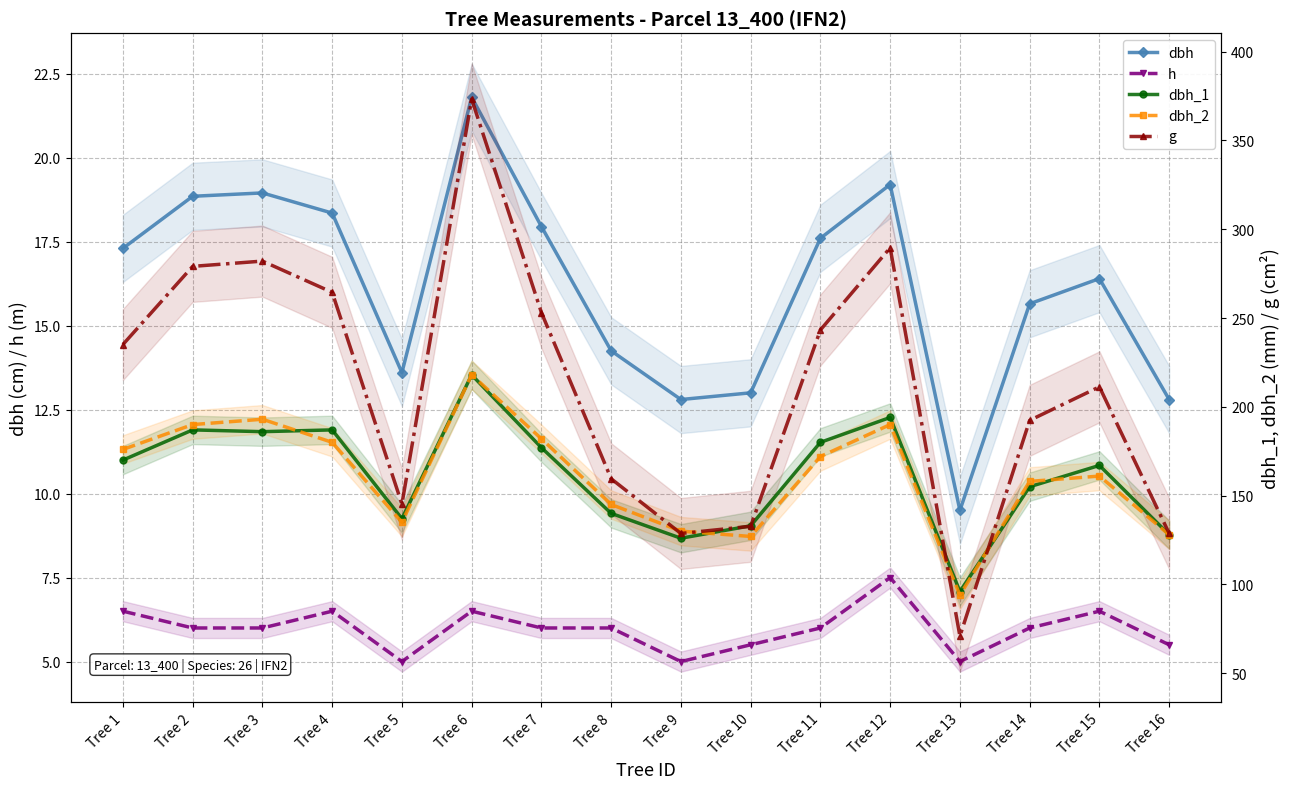

At which category is the sum across all series the highest?

Tree 6